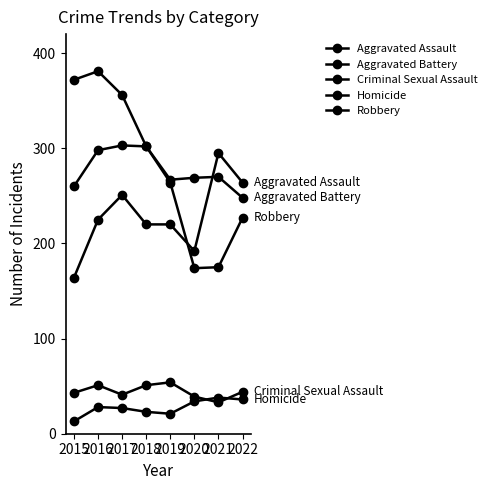

How many lines are shown in the chart?

5